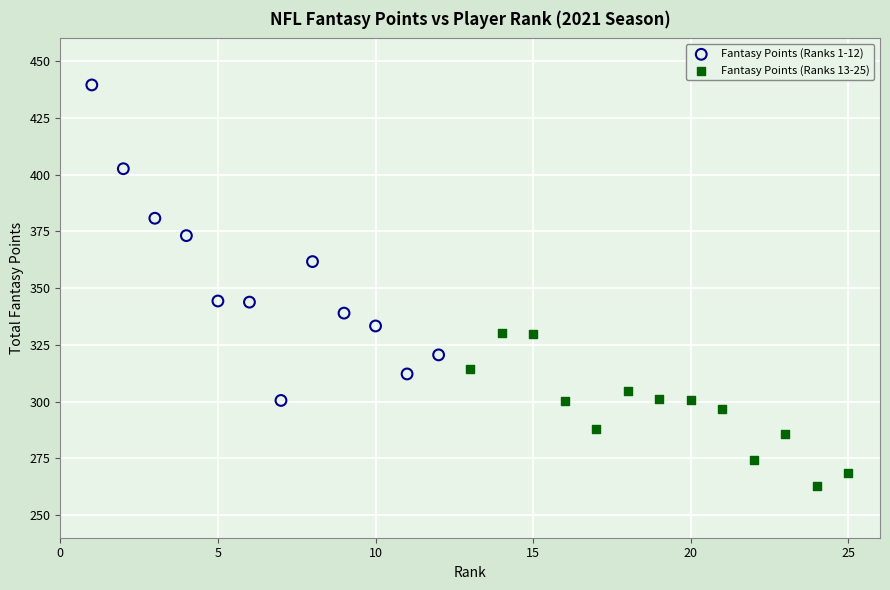

Which series reaches the minimum Y coordinate?

Fantasy Points (Ranks 13-25)